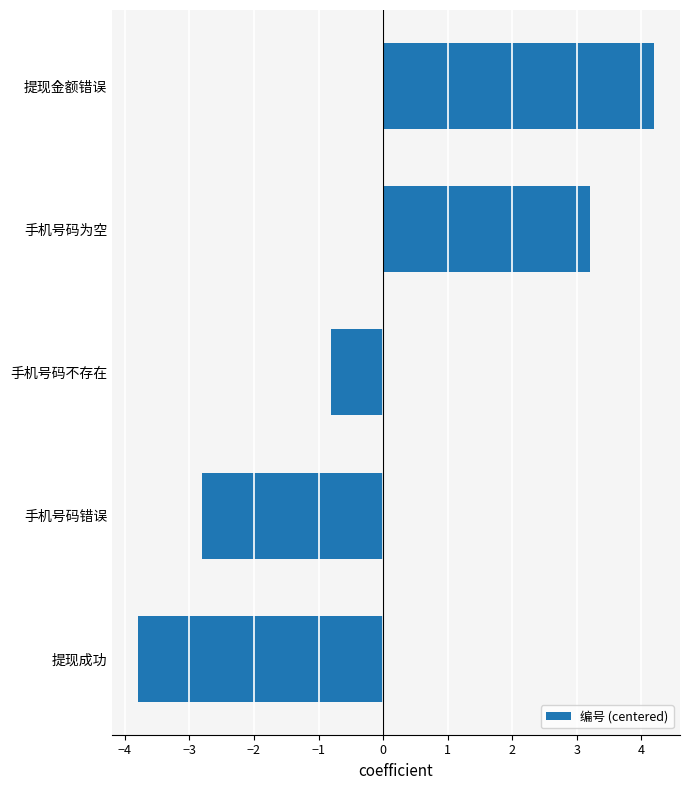

Reading bottom to top, extract all data points from this chart.

-3.8	-2.8	-0.8	3.2	4.2